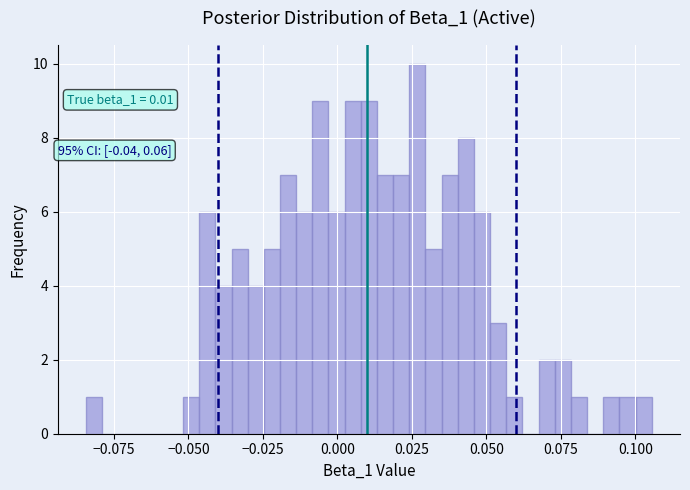

Read against the x-axis, roughly where is the centre of the tallest bar?

0.025